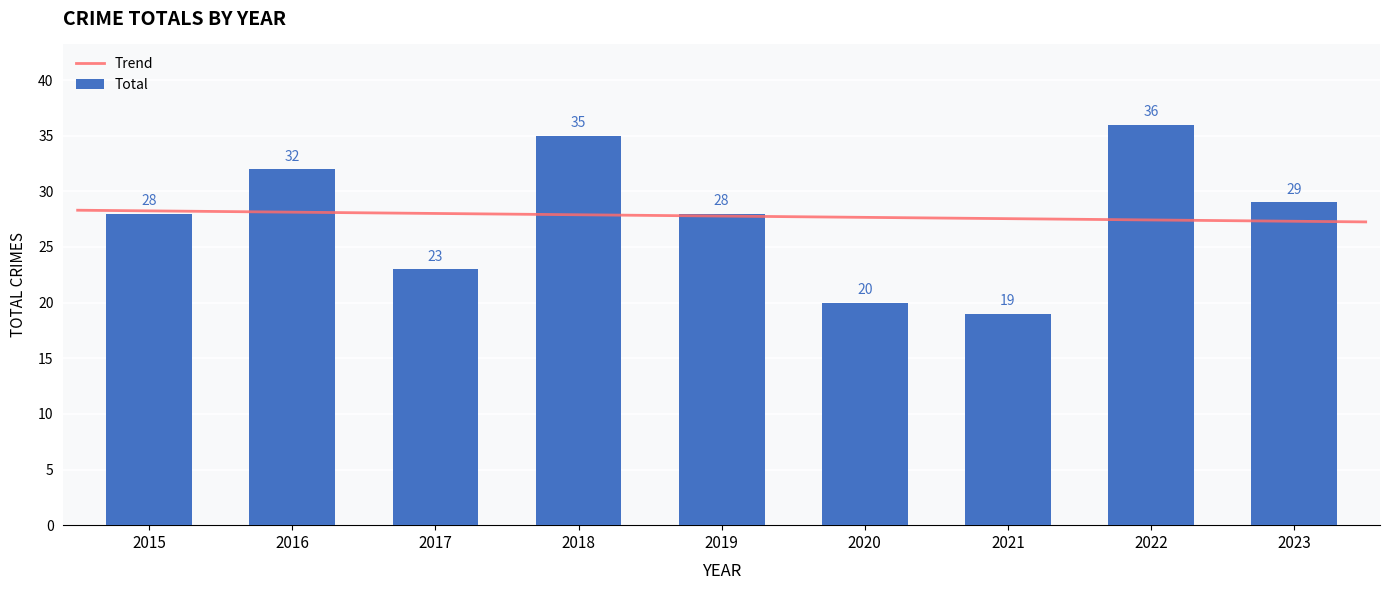

Between 2023 and 2018, which is larger?

2018